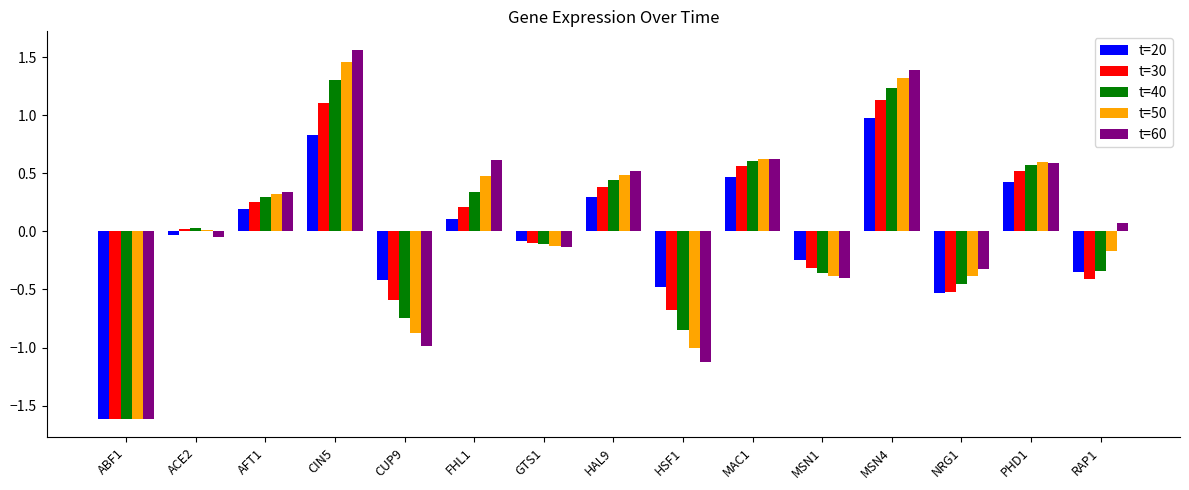

Which category has the highest value in the t=60 series?

CIN5